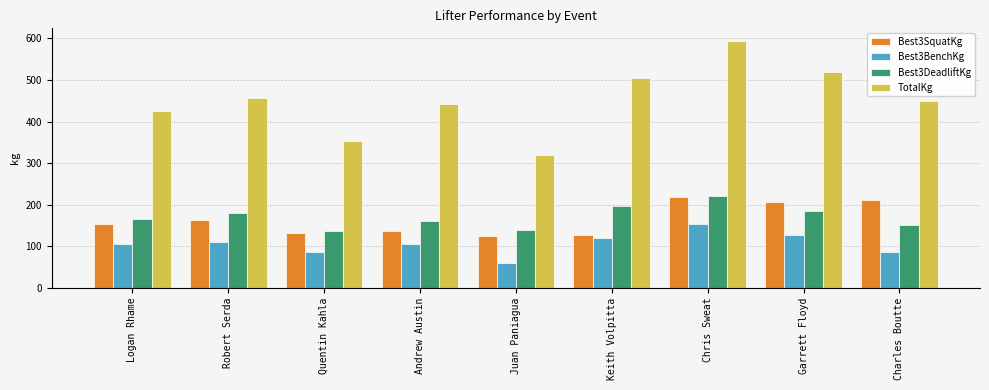

What is the average value of the Best3SquatKg series?

163.5